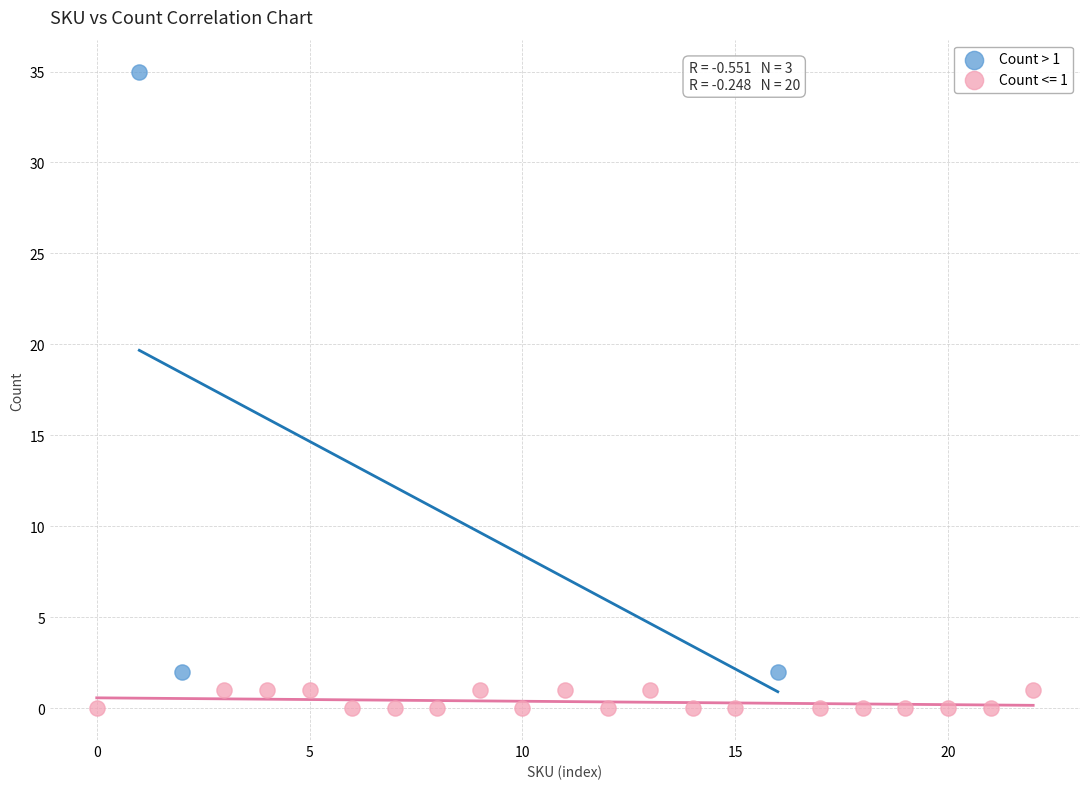

Which series contains the highest Y value?

Count > 1